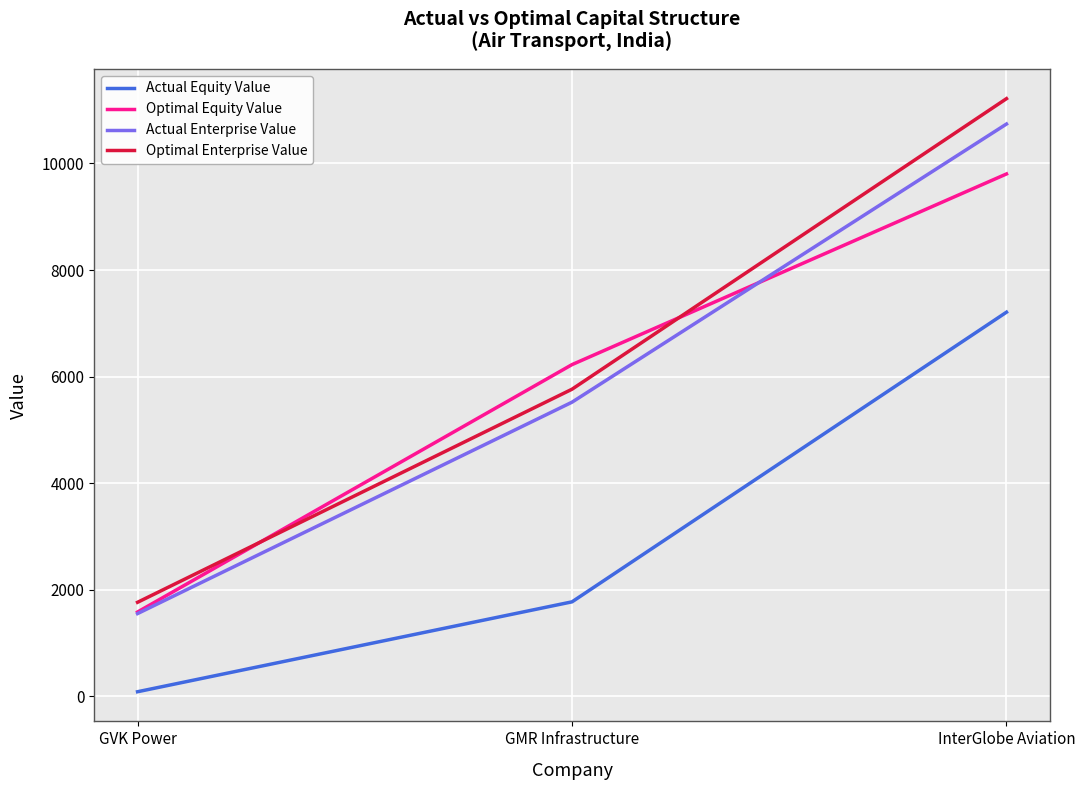

Between GVK Power and GMR Infrastructure, which series saw the biggest shift?

Optimal Equity Value